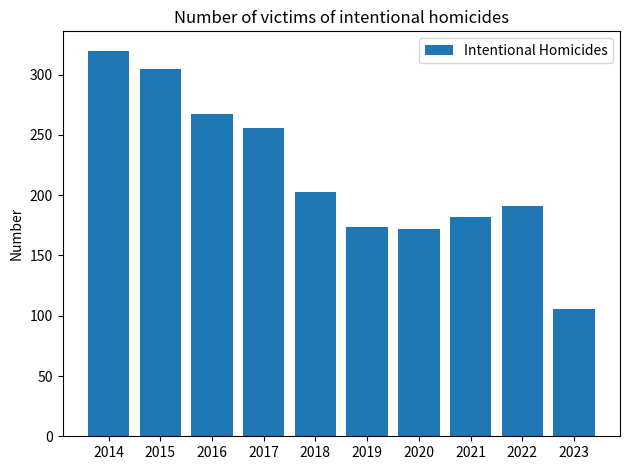

What is the average value?

218